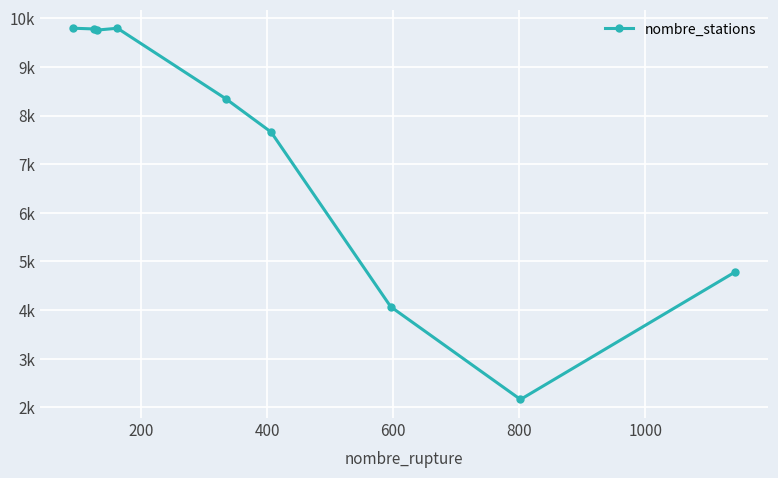

Is this an area chart (filled region under the line)?

No